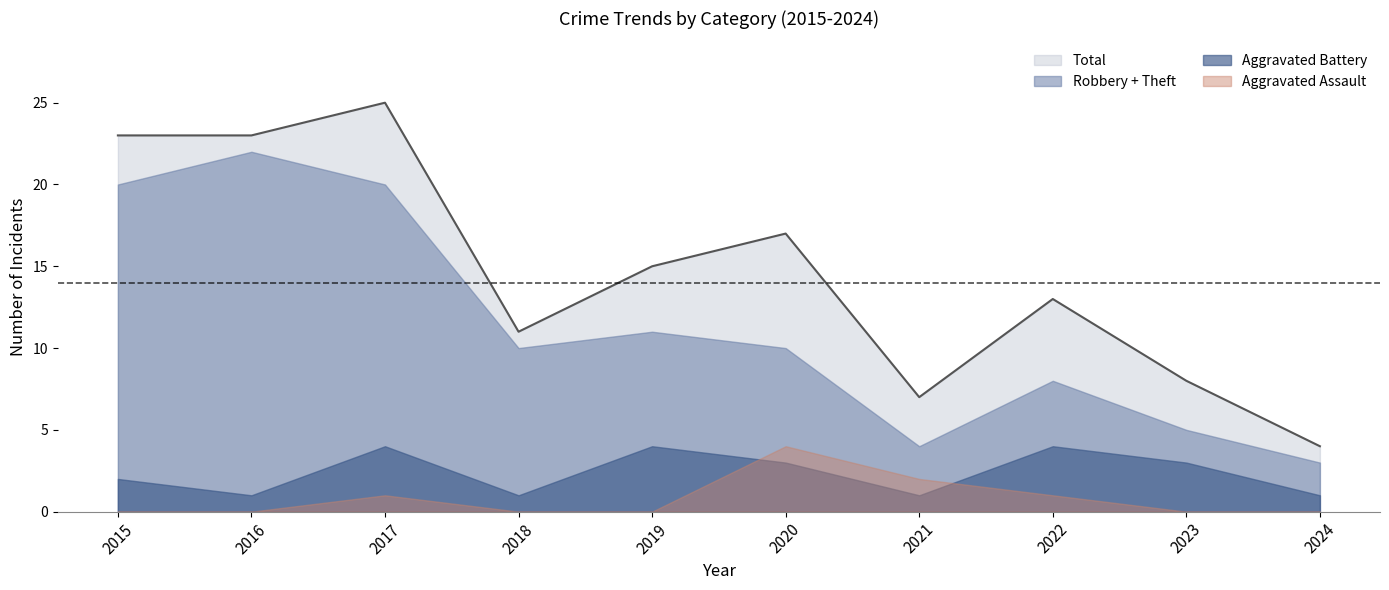

Count the Aggravated Assault values in the range 0 to 1.

8